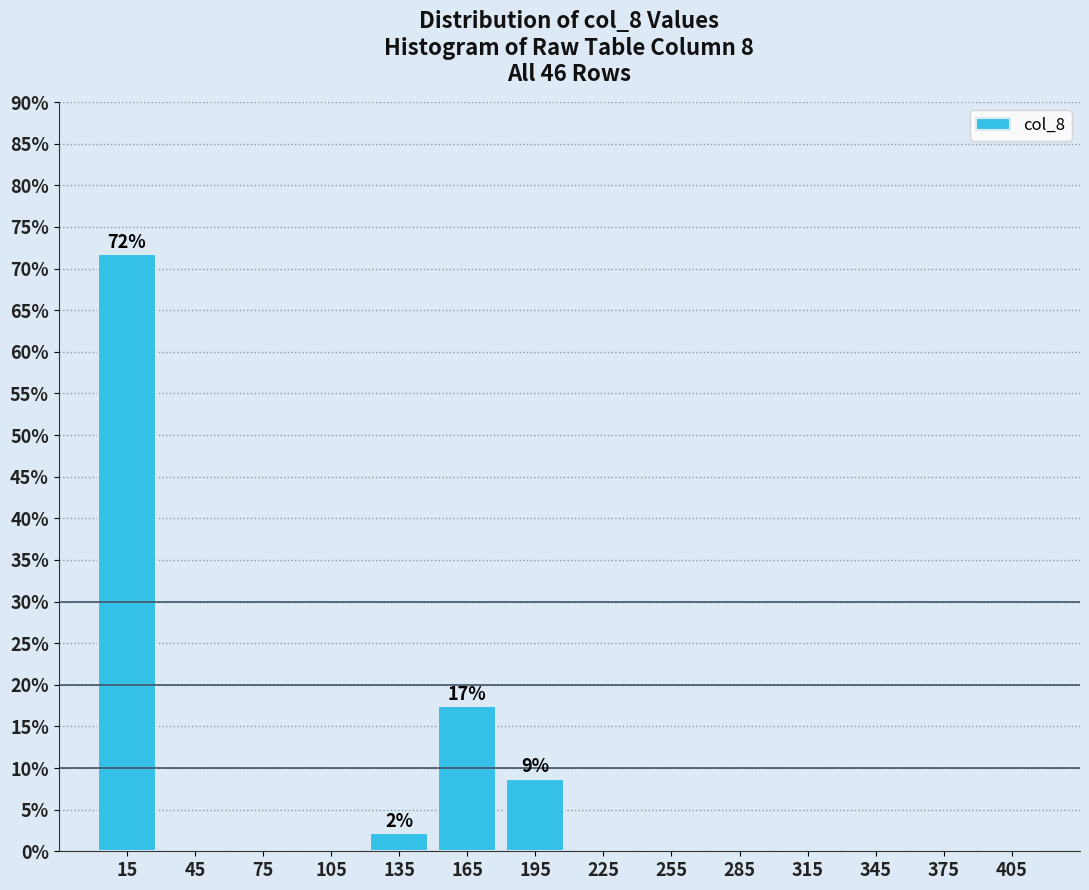

Which range on the x-axis has the tallest bar?

0 to 30